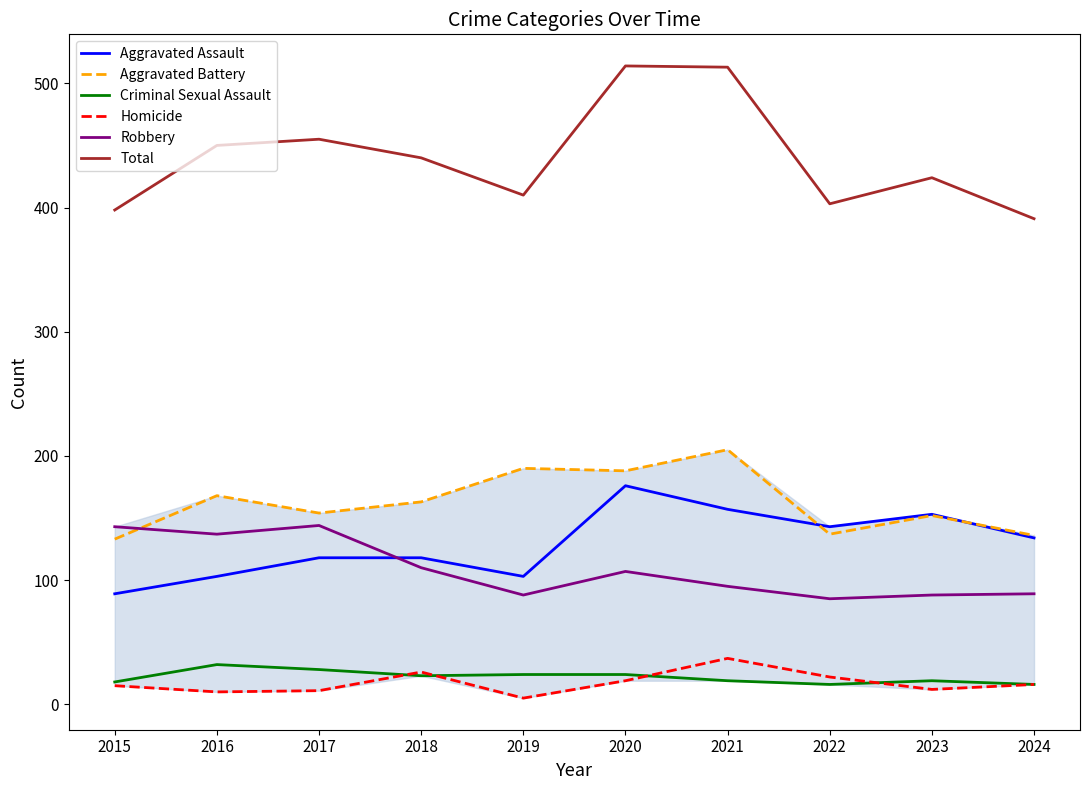

What is the total value across all series at 2023?

848